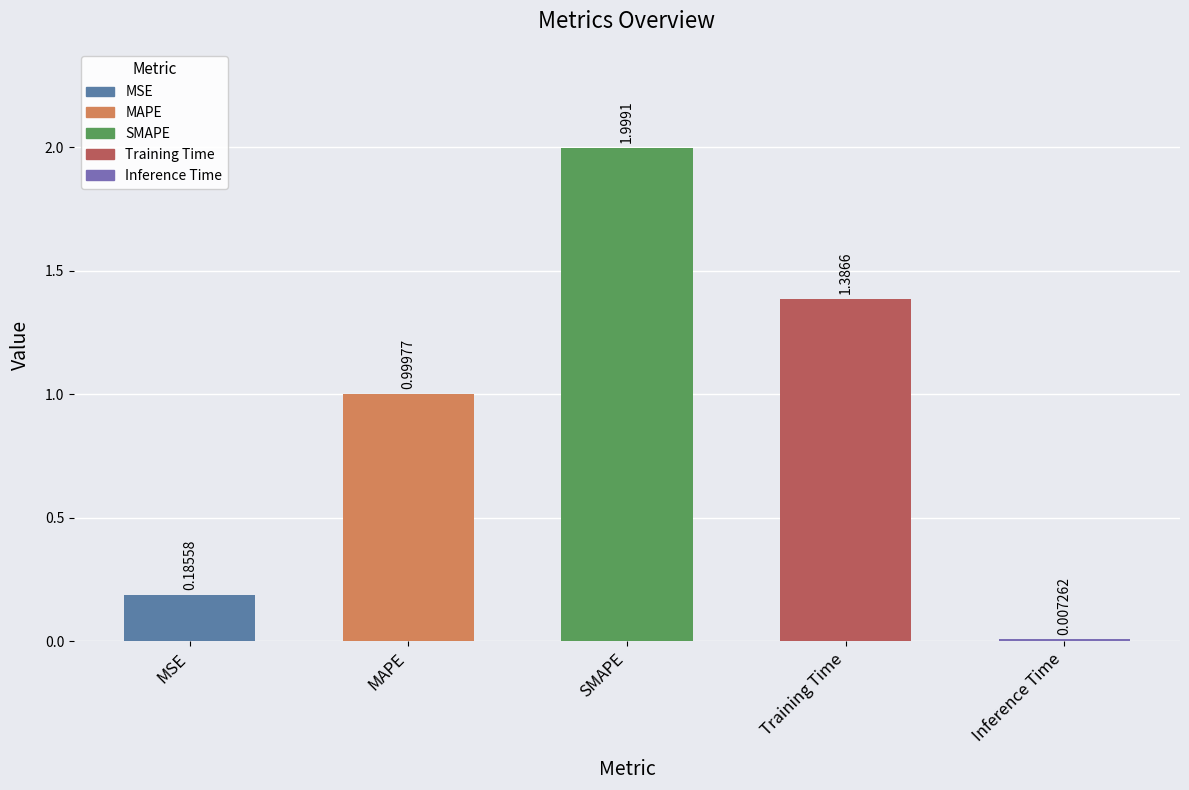

Which label corresponds to the smallest value in the chart?

Inference Time